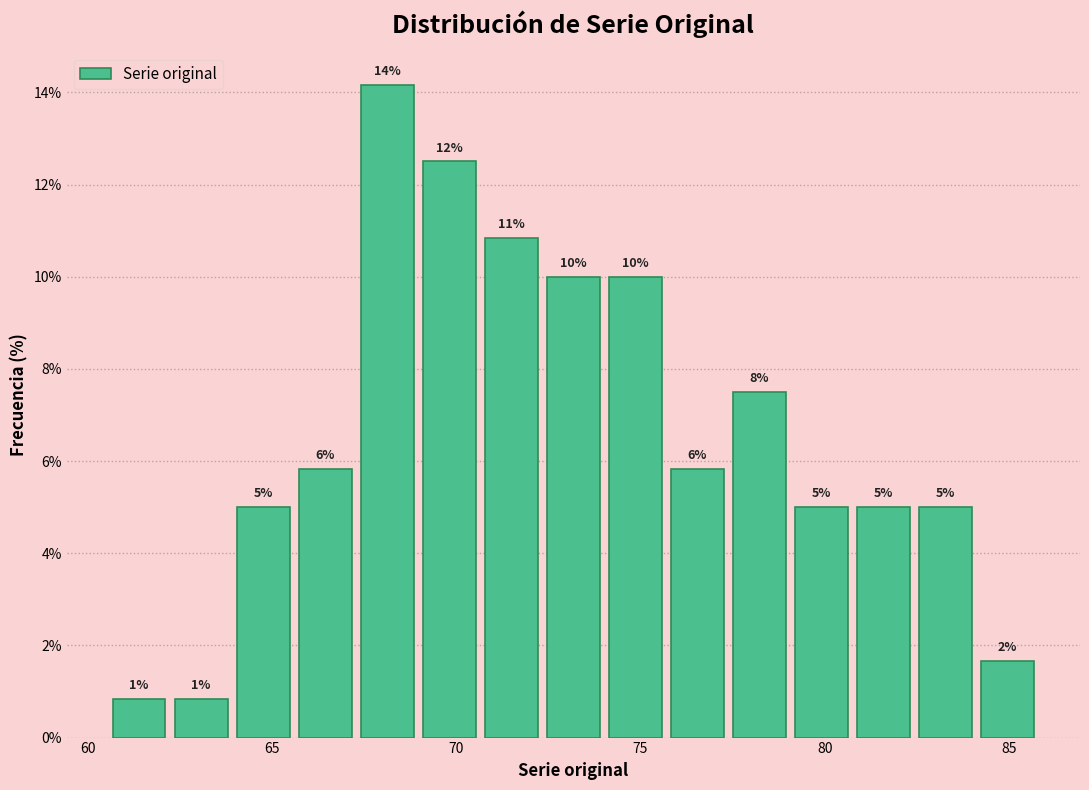

Around what value on the x-axis is the tallest bar? Give the approximate position of its centre, as read against the axis.

68.0